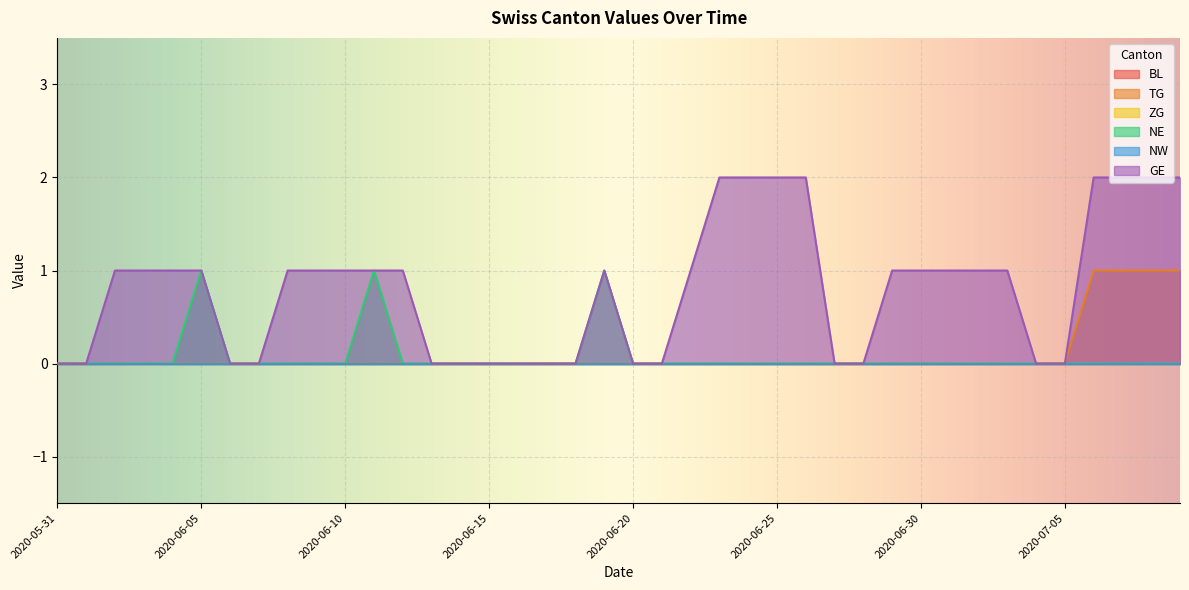

True or false: NE has a value of 1 at 2020-06-19.

False